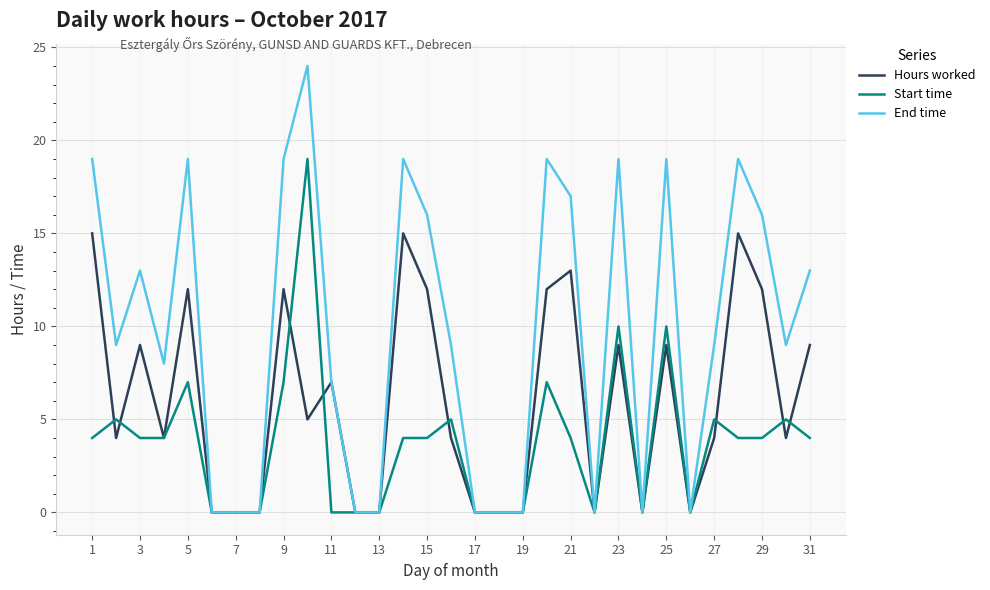

What is the greatest value displayed?

24